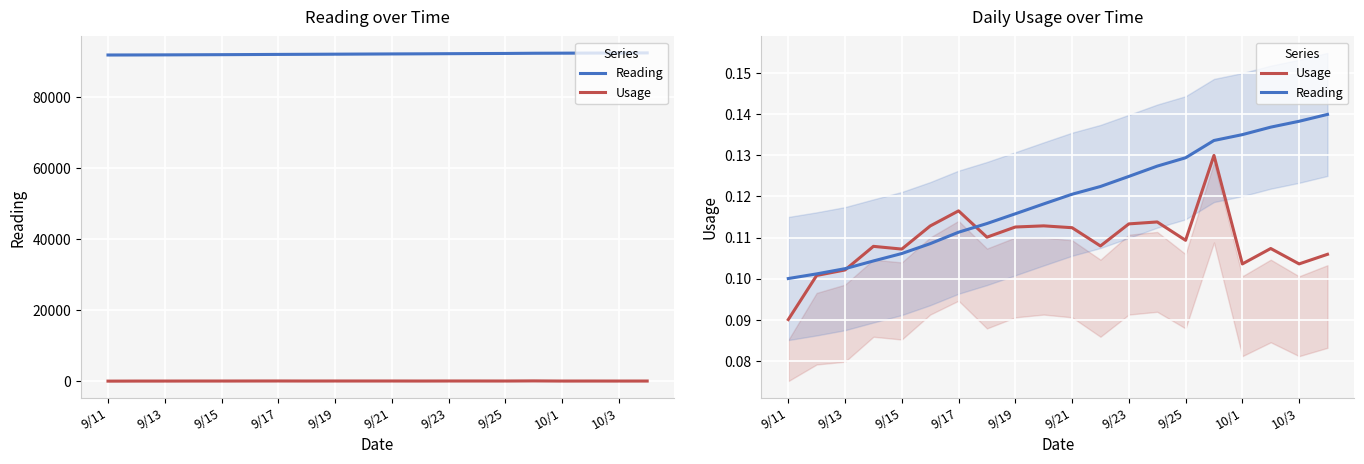

At how many categories does at least one series exceed 0?

20